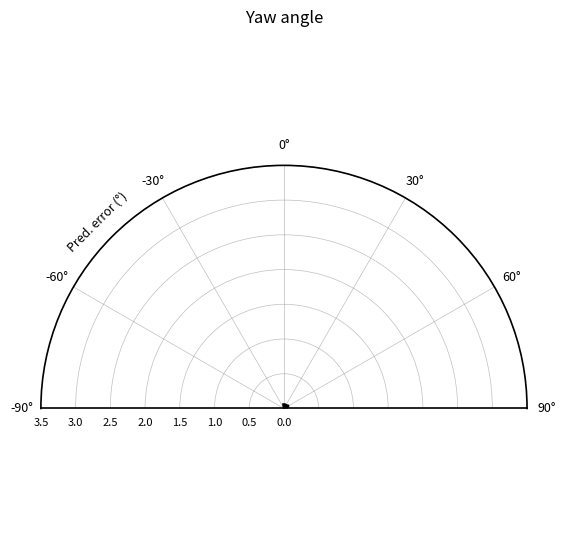

What is the average value?

0.2